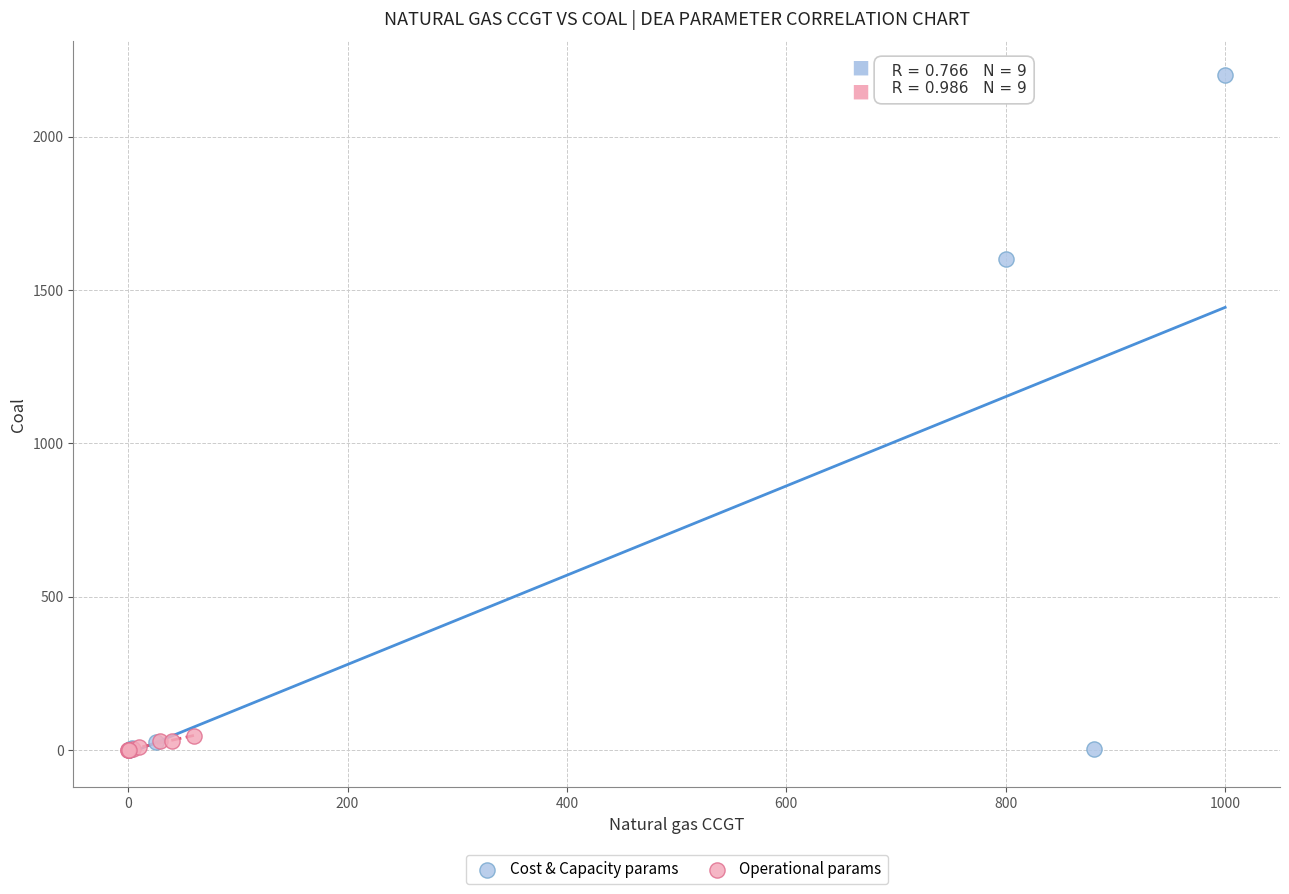

Which series contains the highest Y value?

Cost & Capacity params